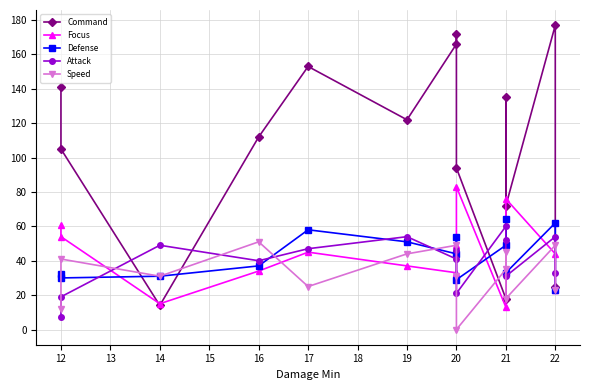

What is the difference between the second highest and second lowest values in the Defense series?

33